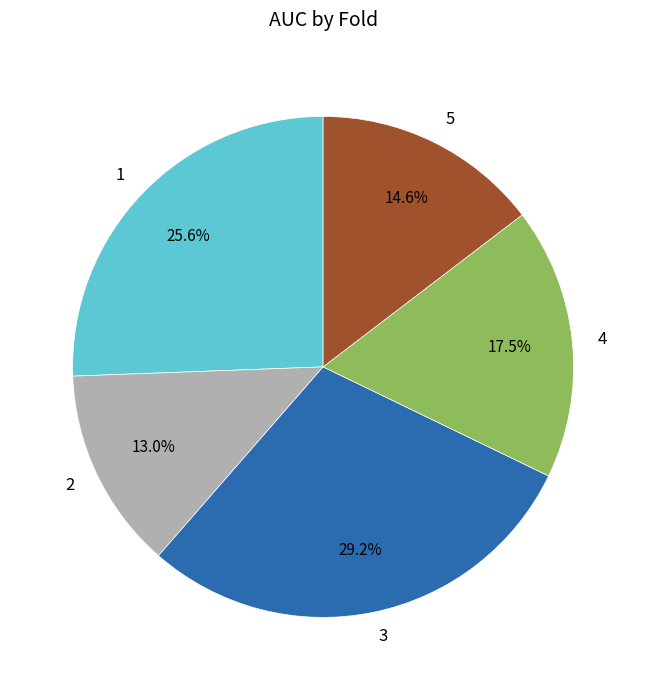

Count the number of slices in the pie.

5